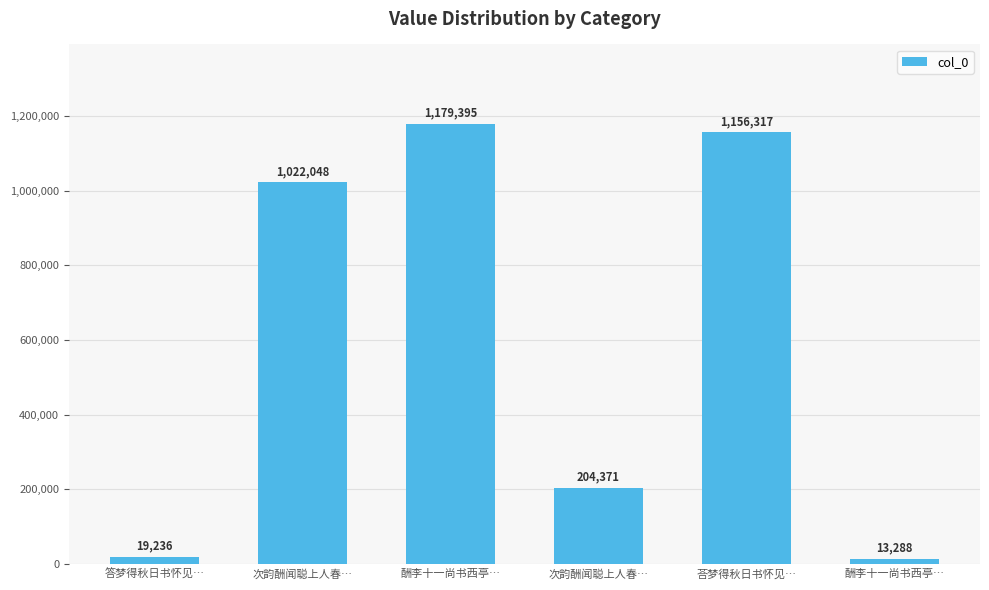

Rank the categories by value from lowest to highest.

酬李十一尚书西亭…, 答梦得秋日书怀见…, 次韵酬闻聪上人春…, 次韵酬闻聪上人春…, 荅梦得秋日书怀见…, 酬李十一尚书西亭…